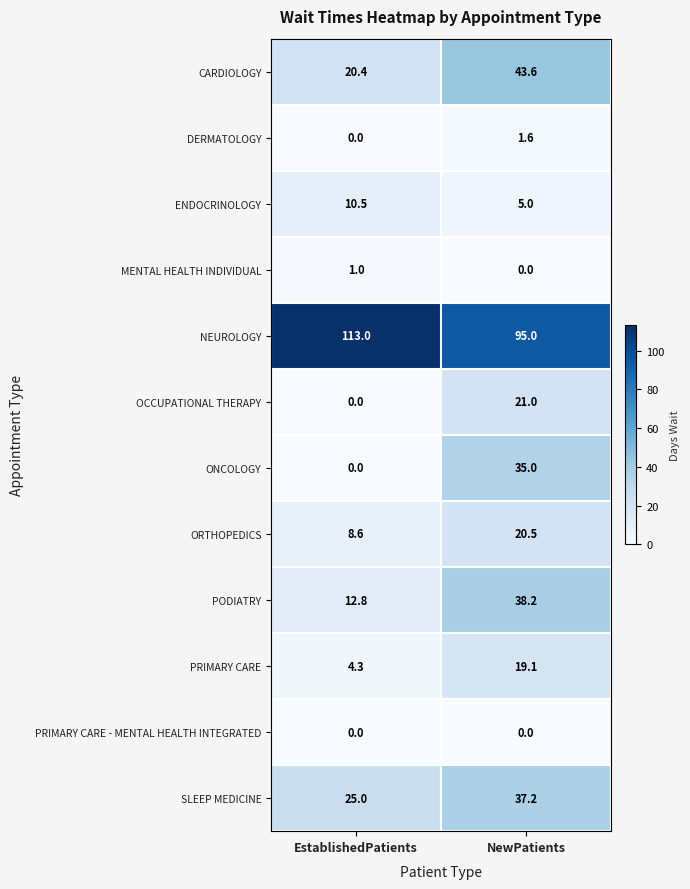

Which series has the widest spread of values?

ONCOLOGY